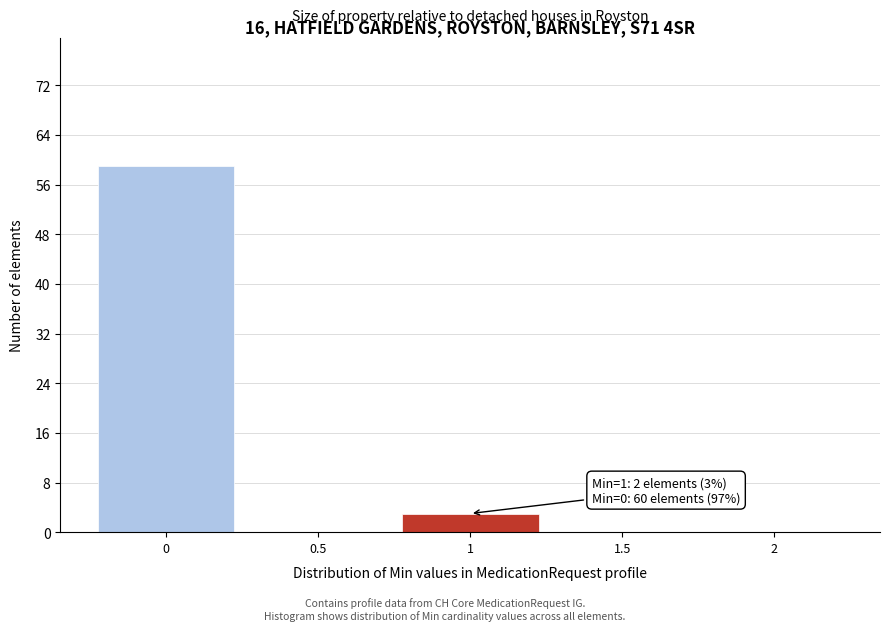

Reading left to right, transcribe all the data shown in this chart.

0=59	0.5=0	1=3	1.5=0	2=0